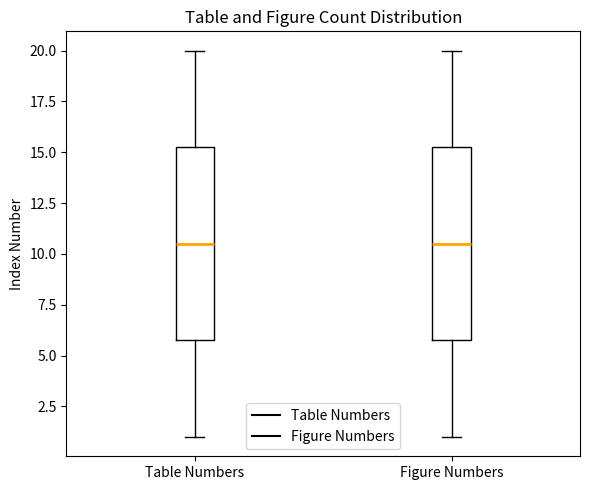

Reading left to right, read every box against the y-axis: the position of its median line, the range the box covers, and the ends of its whiskers. The values are not printed on the chart, so give them approximately, as read against the axis.

Table Numbers: median 10.5, box 6.0 to 15.5, whiskers 1.0 to 20.0
Figure Numbers: median 10.5, box 6.0 to 15.5, whiskers 1.0 to 20.0